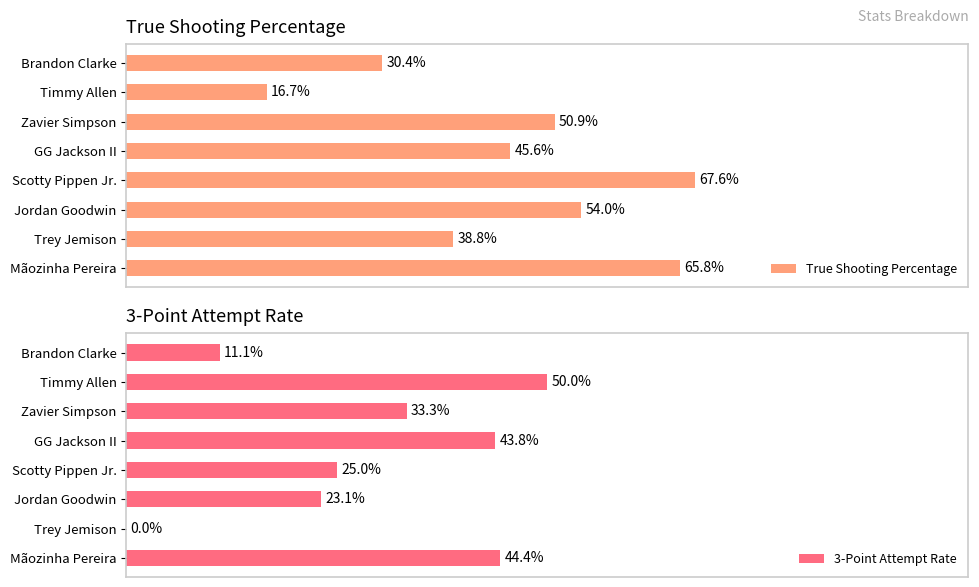

How many groups of bars are there?

8